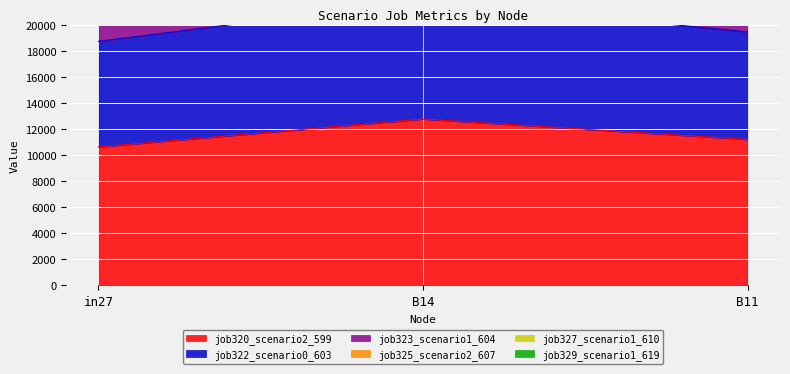

List the labels in order of job320_scenario2_599 value, smallest first.

in27, B11, B14